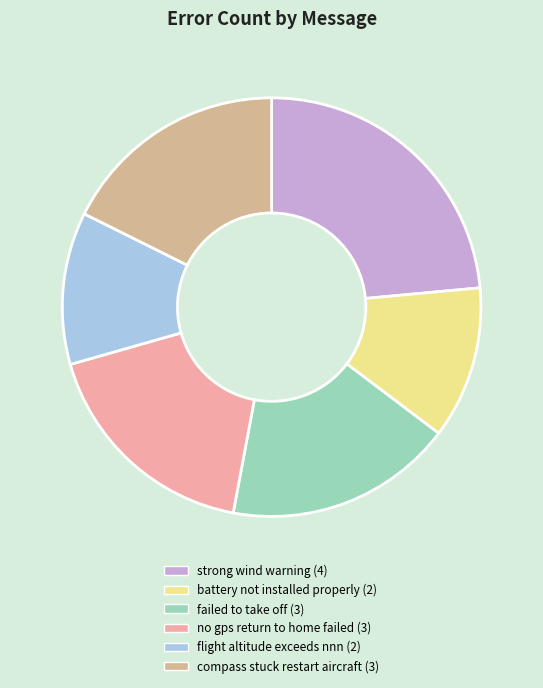

Is compass stuck restart aircraft (3) the majority of the pie?

No